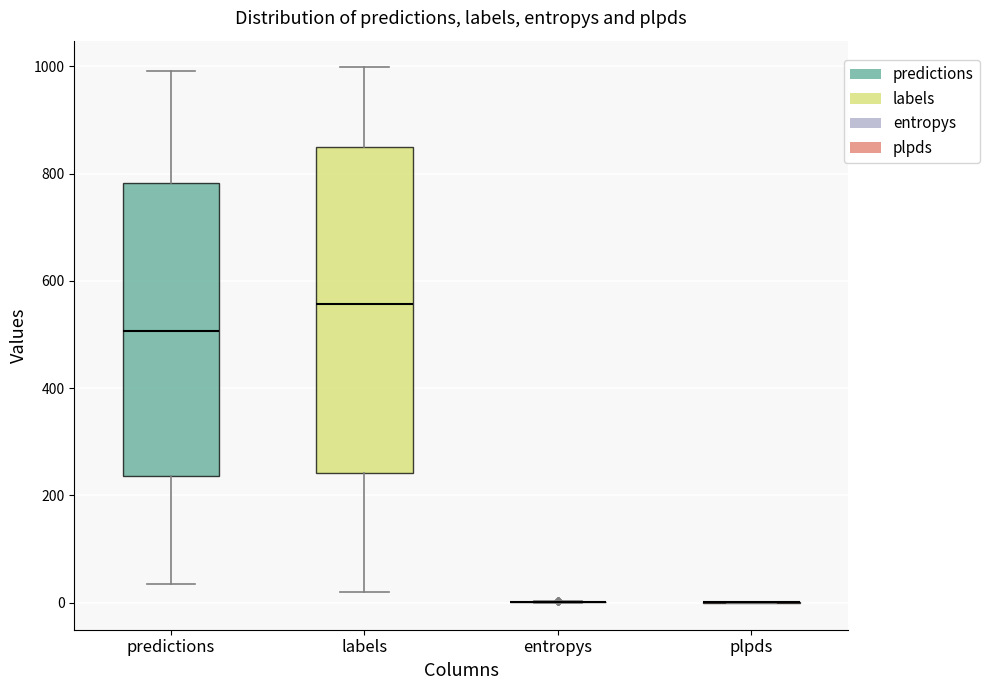

Reading left to right, transcribe this box plot: for each box, give where its median line is, the range the box spans, and where its two whiskers end, as read against the y-axis. The values are not printed on the chart, so give them approximately, as read against the axis.

predictions: median 500, box 240 to 780, whiskers 40 to 1000
labels: median 560, box 240 to 860, whiskers 20 to 1000
entropys: box collapsed to a line at 0, whiskers 0 to 0
plpds: box collapsed to a line at 0, whiskers 0 to 0